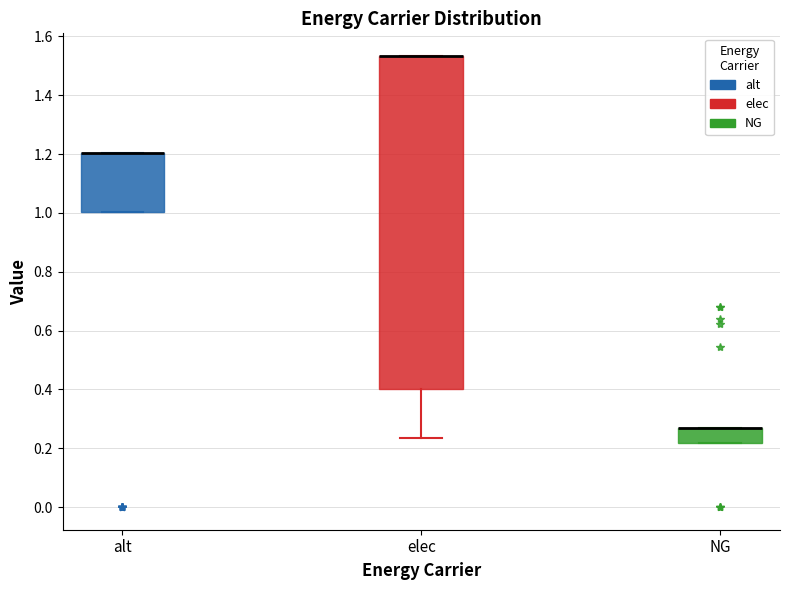

Which box is the tallest, from its lower edge to its upper edge?

elec